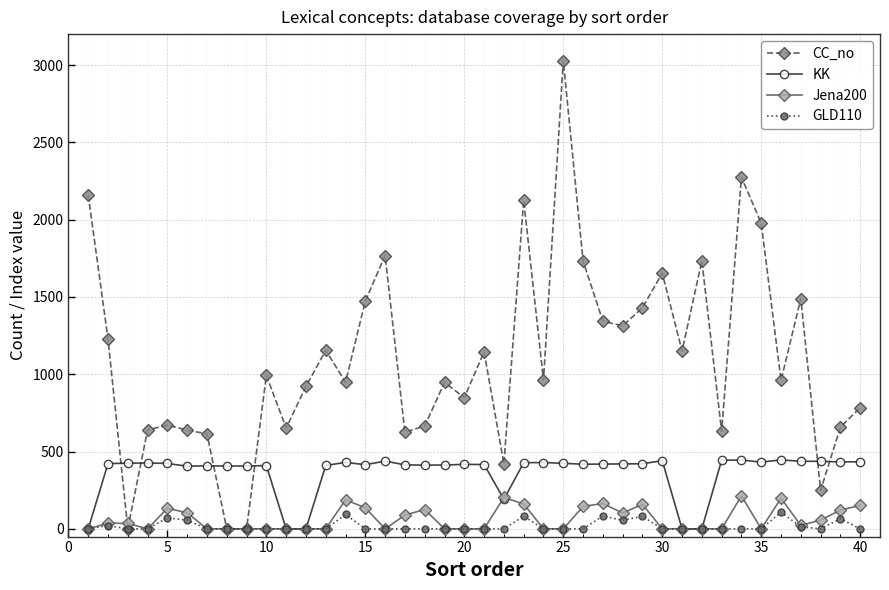

At how many categories does at least one series exceed 1831?

5